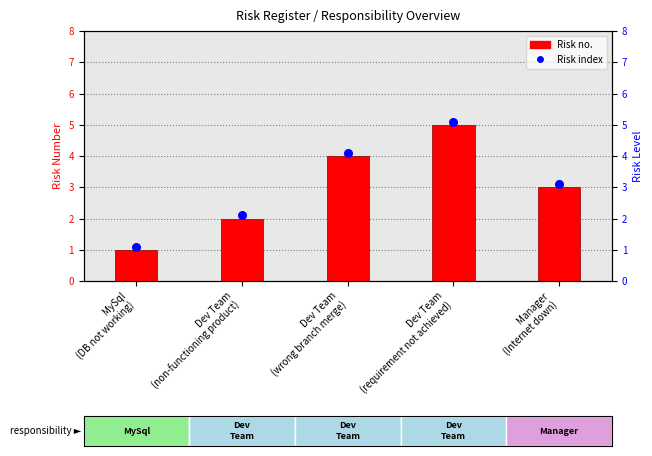

Which has a higher value, Dev Team
(requirement not achieved) or MySql
(DB not working)?

Dev Team
(requirement not achieved)